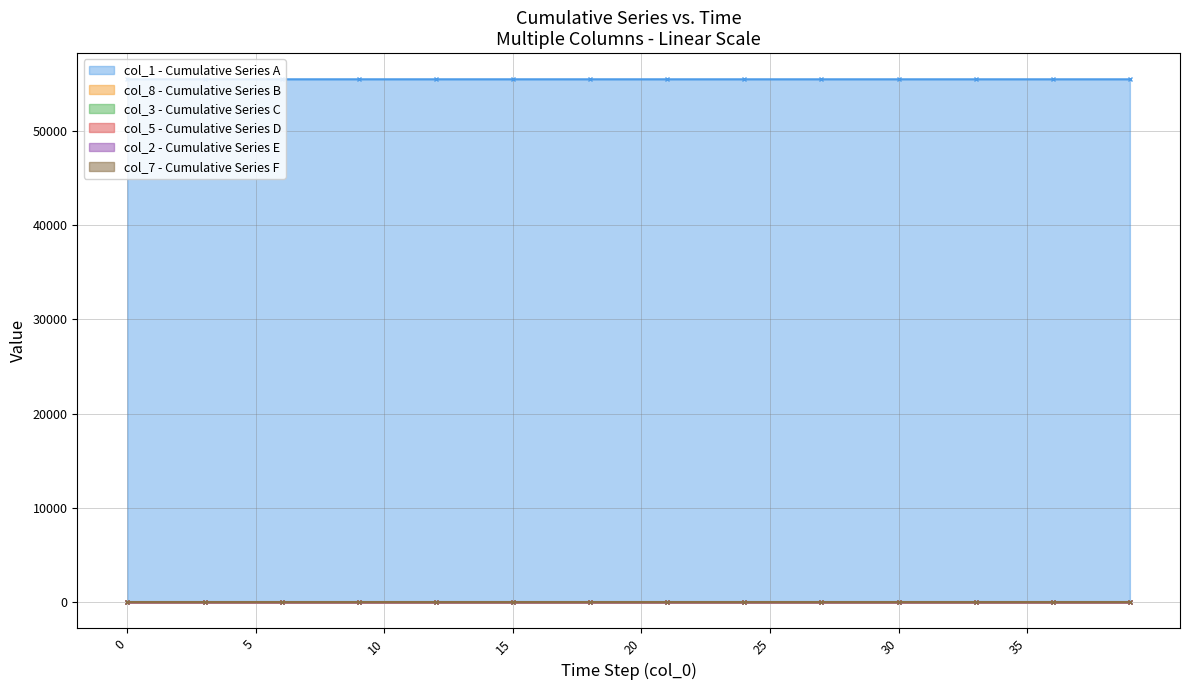

True or false: col_1 - Cumulative Series A and col_7 - Cumulative Series F cross at least once.

False